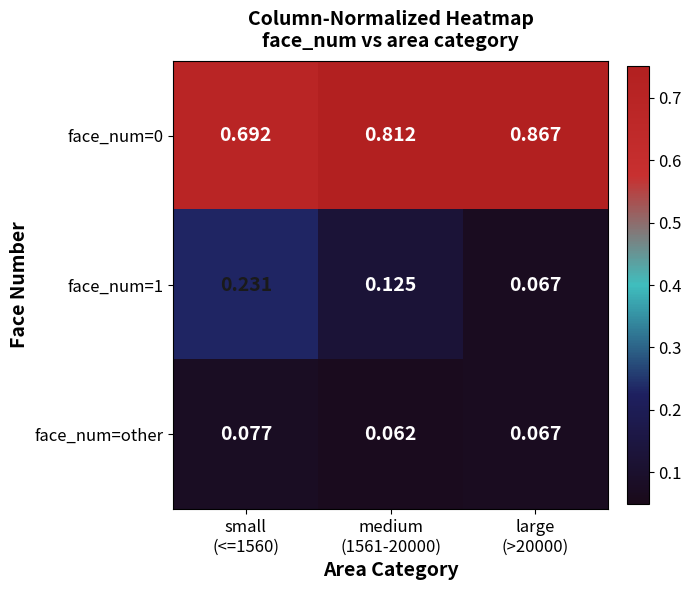

How many data points does each series have?

3